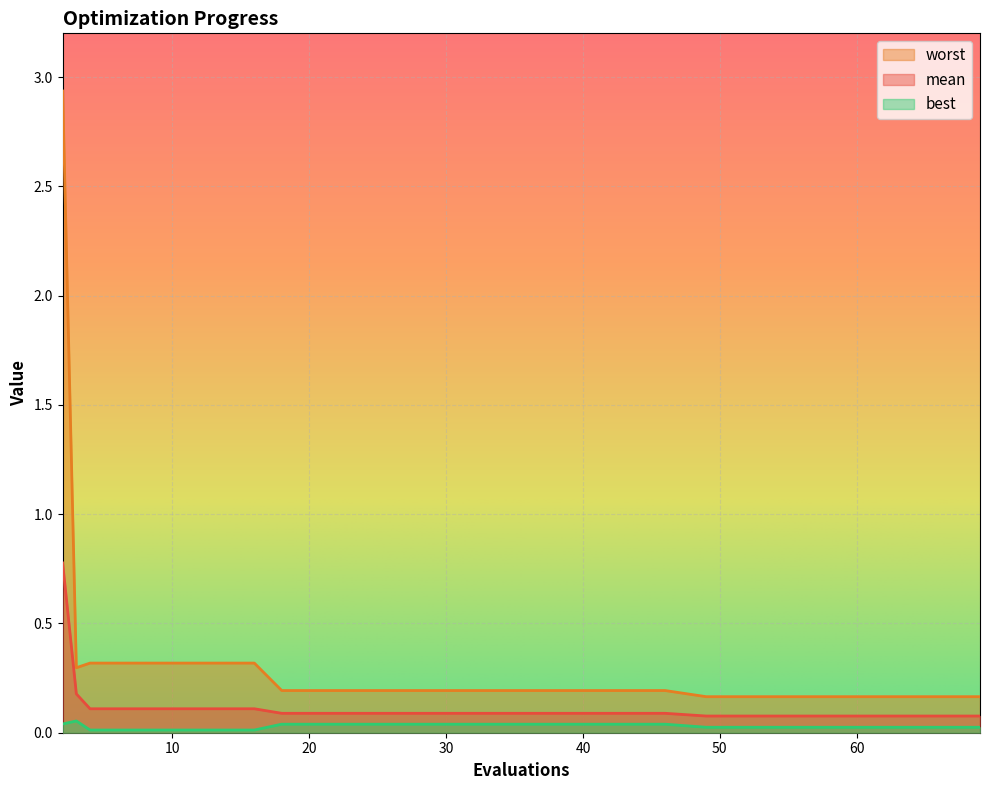

Rank the series by their average value, from lowest to highest.

best, mean, worst